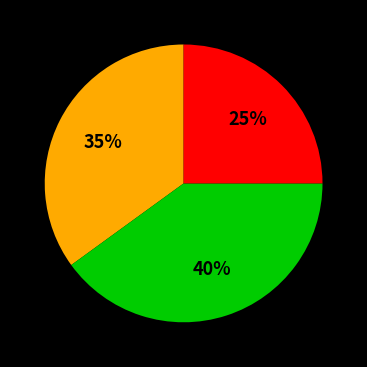

Does any single category account for the majority?

No